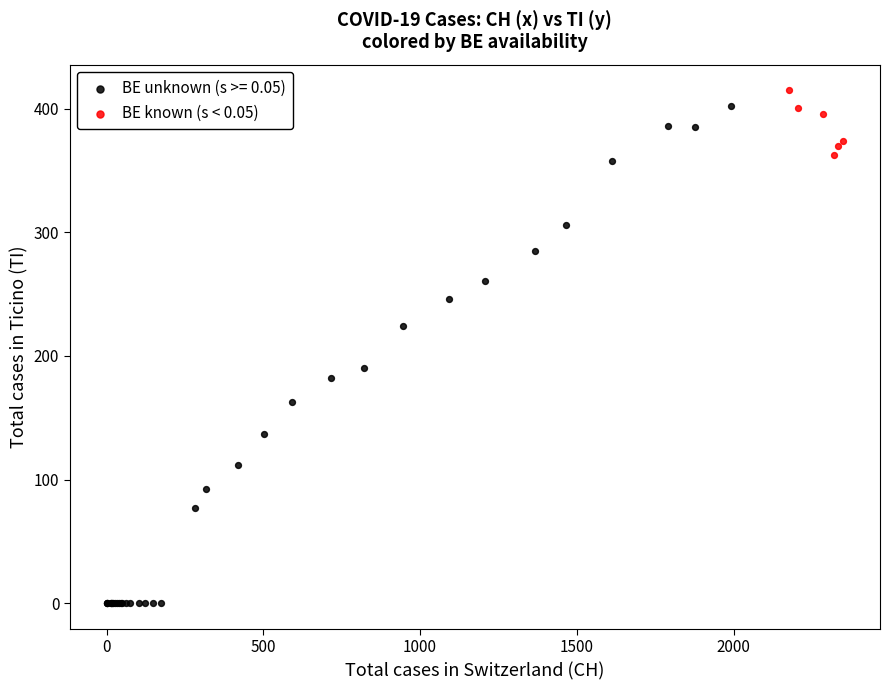

Which series contains the lowest Y value?

BE unknown (s >= 0.05)